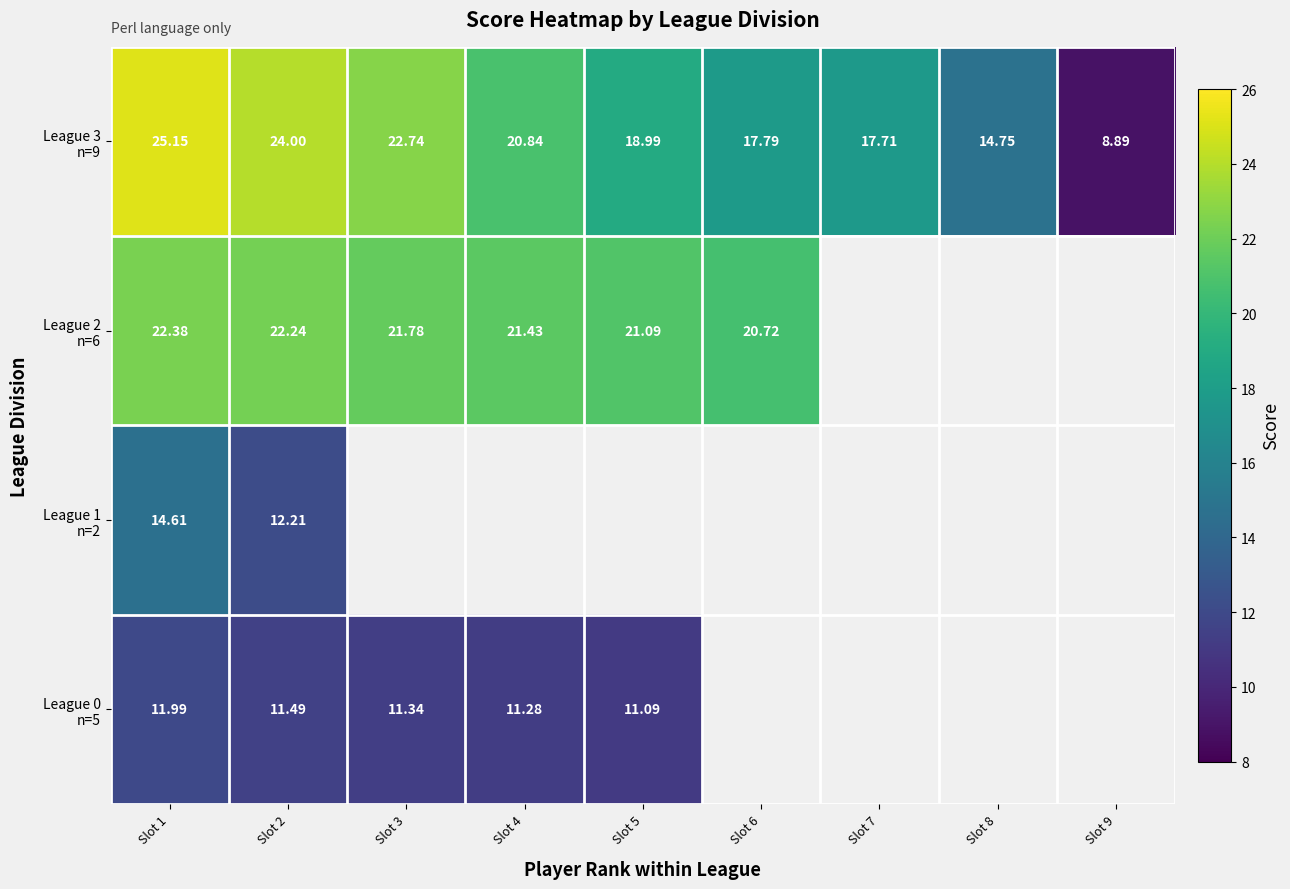

Which has a higher value, Slot 3 or Slot 2?

Slot 2